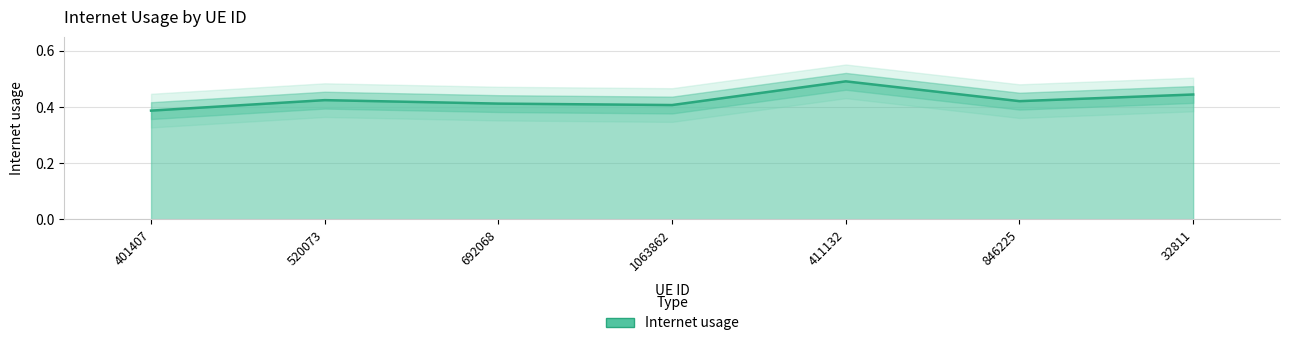

Between 32811 and 846225, which is larger?

32811